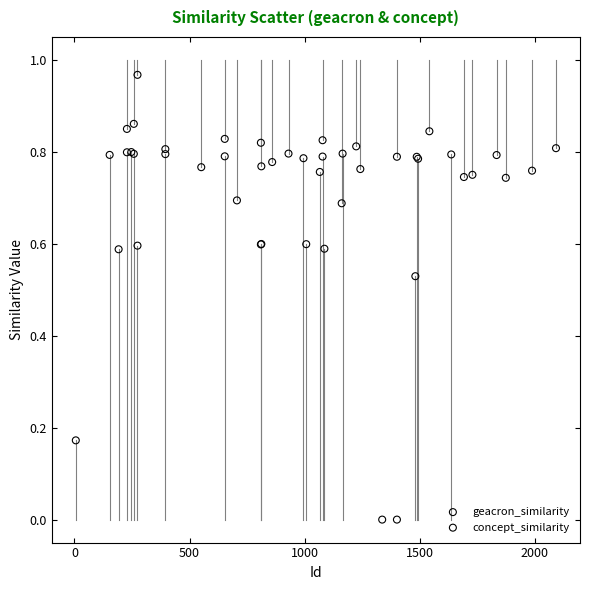

Which series has the widest spread of Y values?

geacron_similarity